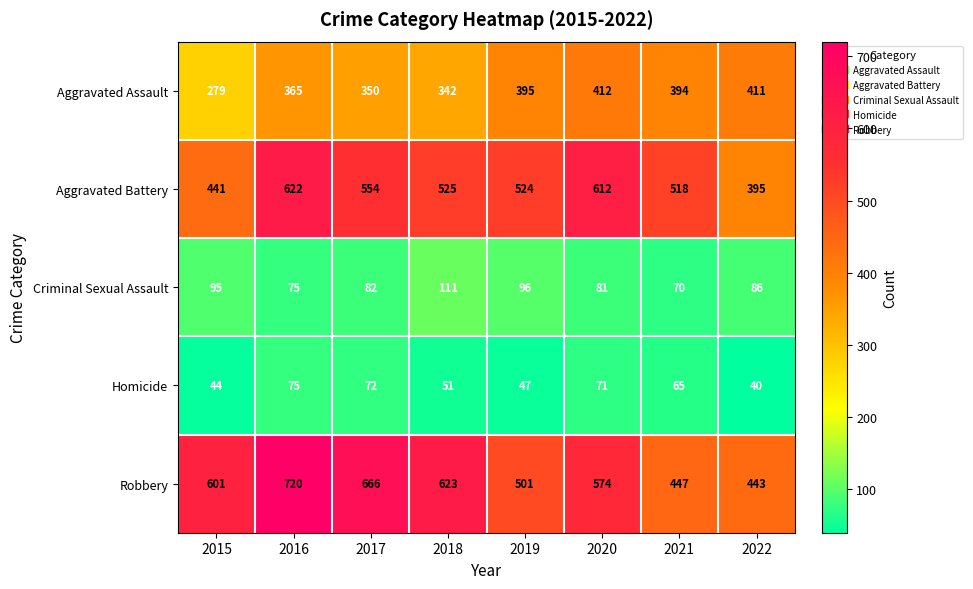

Which series has the widest spread of values?

Robbery